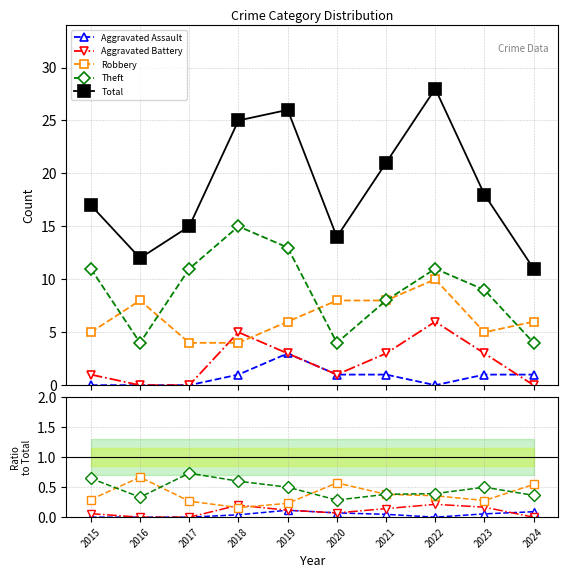

Reading left to right, list all the values displayed in this chart.

Aggravated Assault: 2015=0.0	2016=0.0	2017=0.0	2018=0.0	2019=0.1	2020=0.1	2021=0.0	2022=0.0	2023=0.1	2024=0.1
Aggravated Battery: 2015=0.1	2016=0.0	2017=0.0	2018=0.2	2019=0.1	2020=0.1	2021=0.1	2022=0.2	2023=0.2	2024=0.0
Robbery: 2015=0.3	2016=0.7	2017=0.3	2018=0.2	2019=0.2	2020=0.6	2021=0.4	2022=0.4	2023=0.3	2024=0.5
Theft: 2015=0.6	2016=0.3	2017=0.7	2018=0.6	2019=0.5	2020=0.3	2021=0.4	2022=0.4	2023=0.5	2024=0.4
Total: 2015=17.0	2016=12.0	2017=15.0	2018=25.0	2019=26.0	2020=14.0	2021=21.0	2022=28.0	2023=18.0	2024=11.0